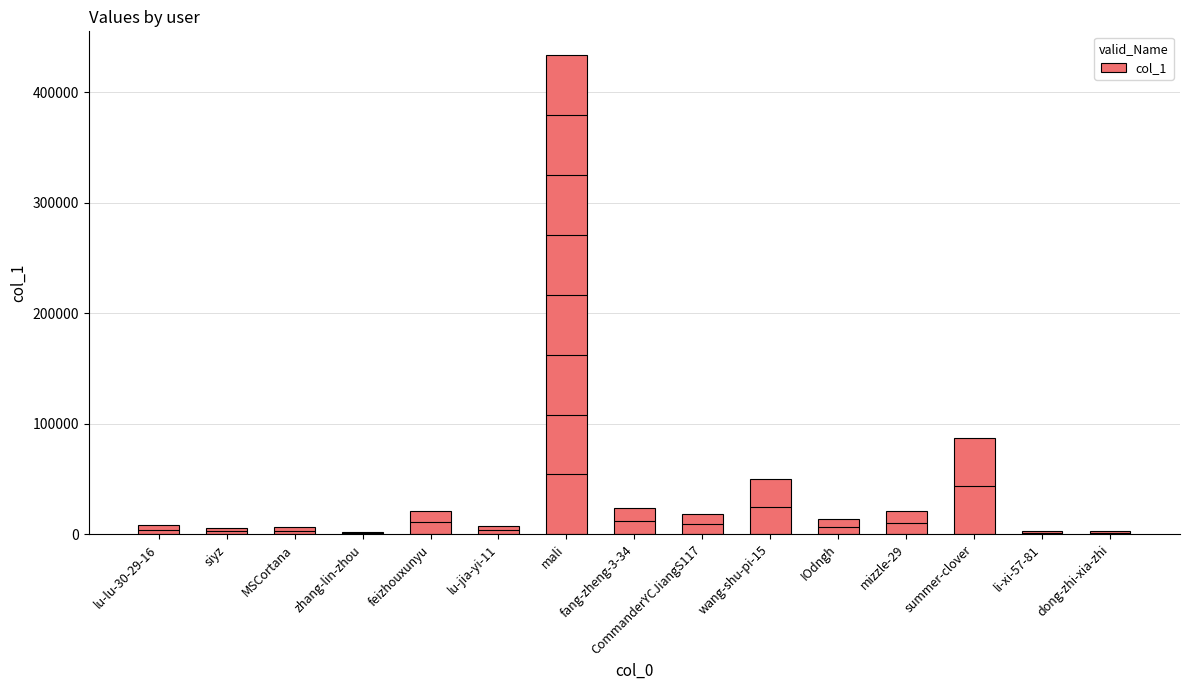

What value does the data have at mali, to the nearest 100?

433300